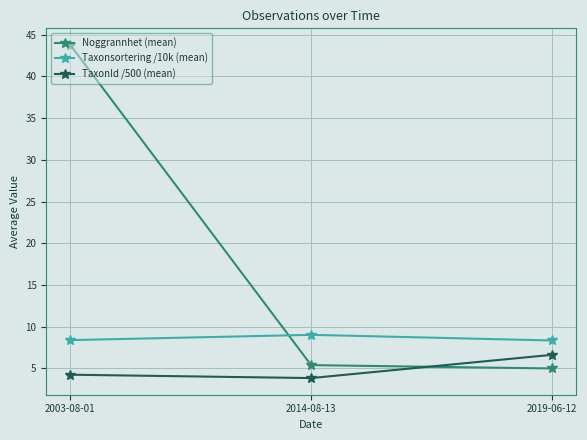

Which label corresponds to the largest value in the chart?

2003-08-01